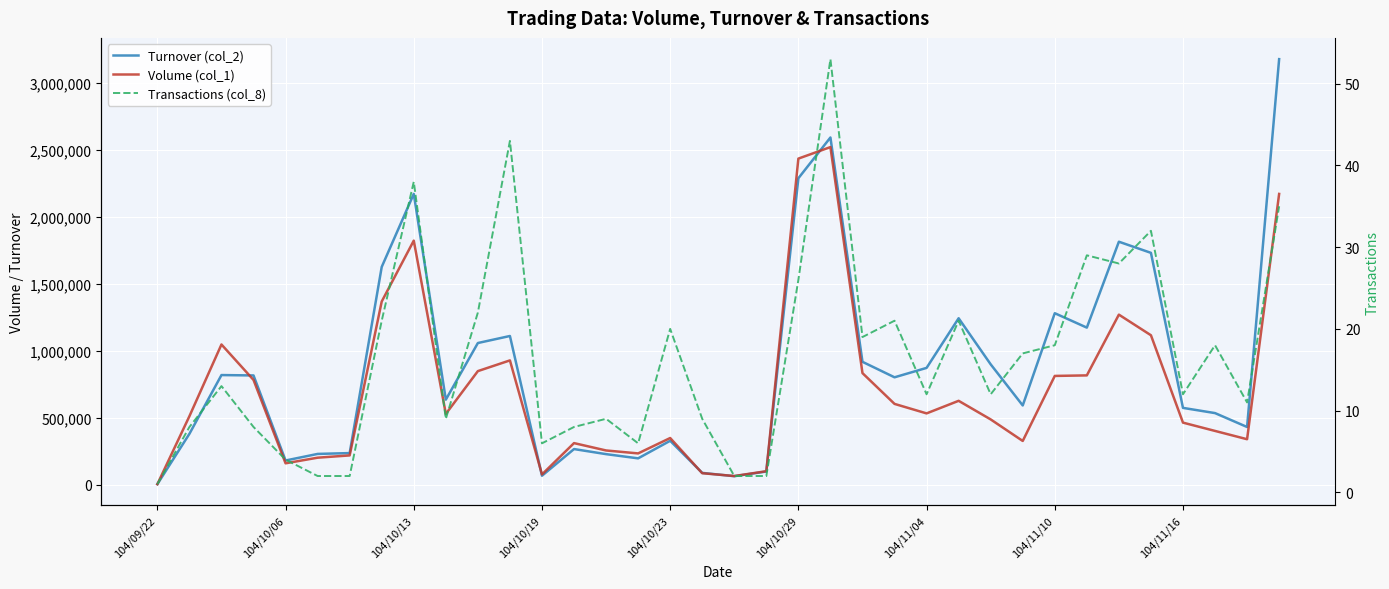

At which category does the chart reach its peak across all series?

35